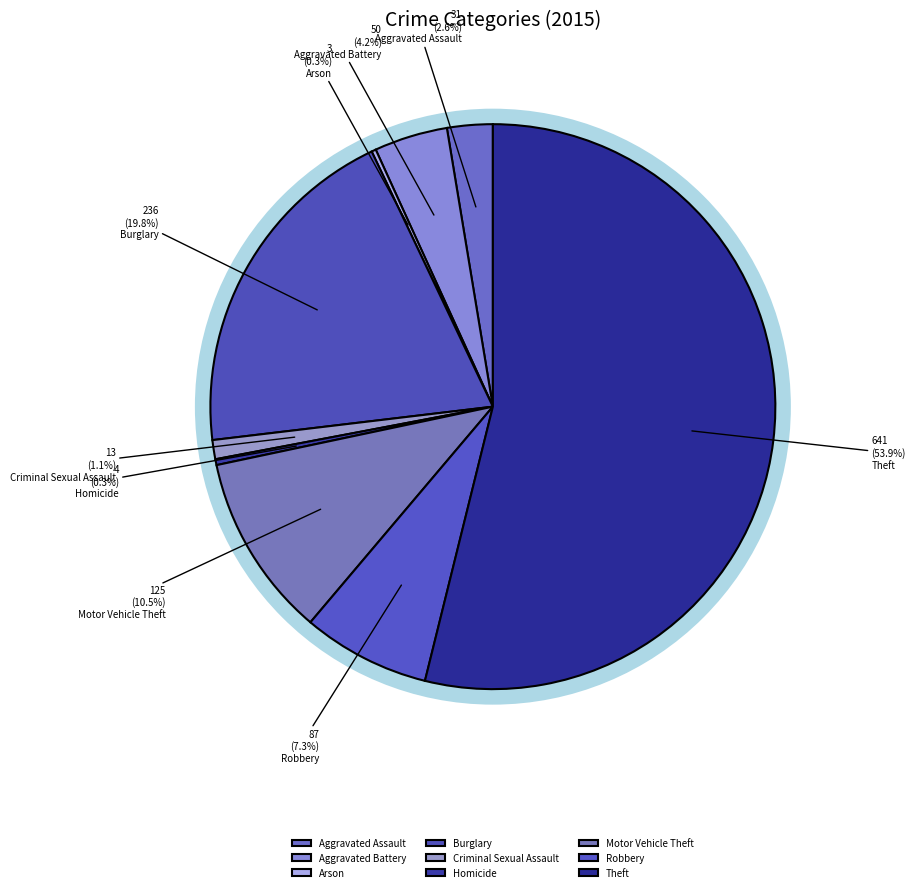

True or false: Burglary accounts for 10% of the total.

False